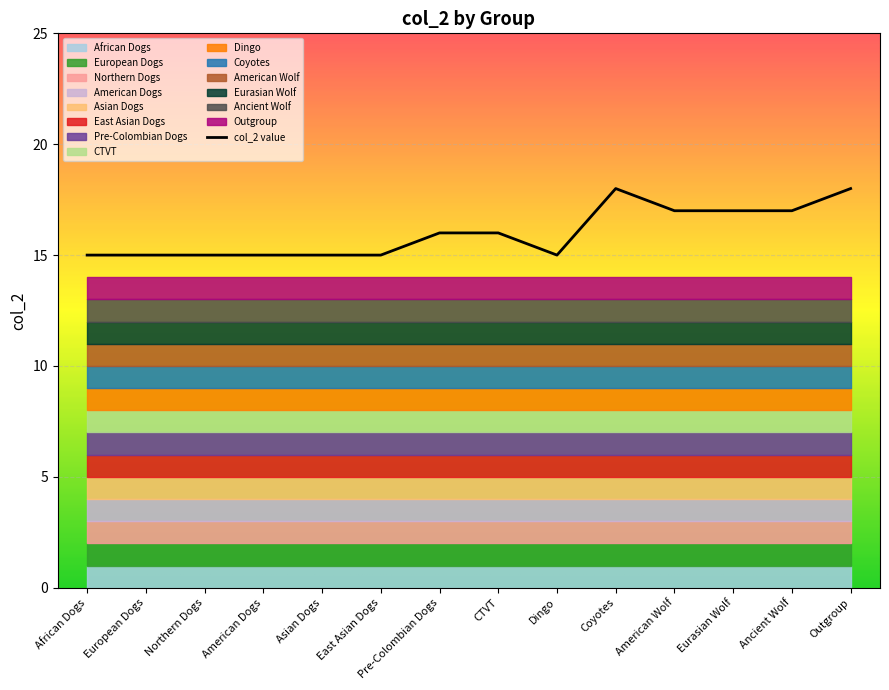

True or false: there are more than 2 points higher than both neighbors.

False